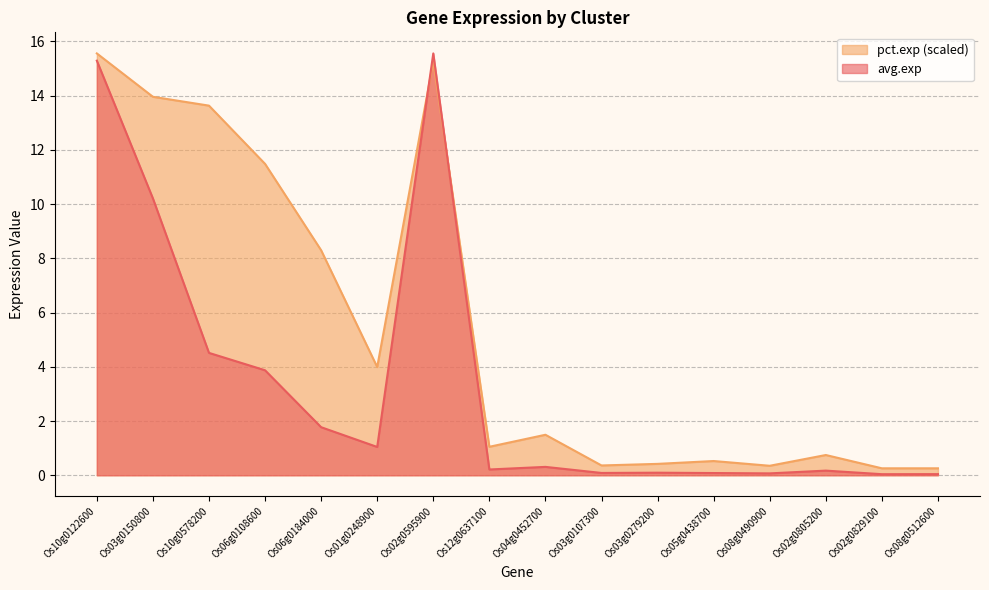

Between which two adjacent categories do pct.exp and avg.exp first intersect?

Os01g0248900 and Os02g0595900